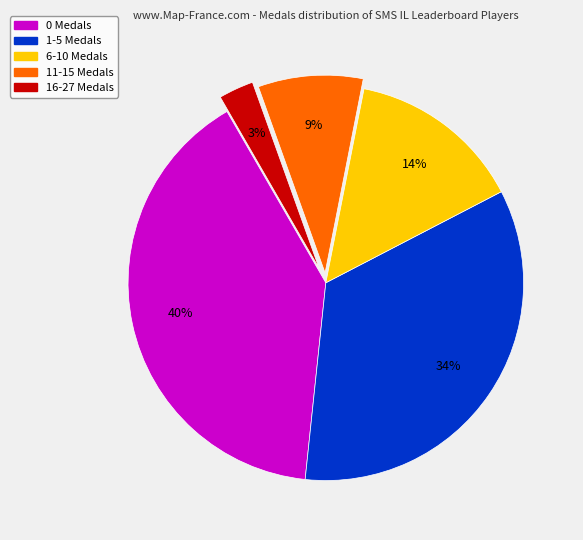

To the nearest percent, what portion does 6-10 Medals represent?

14%